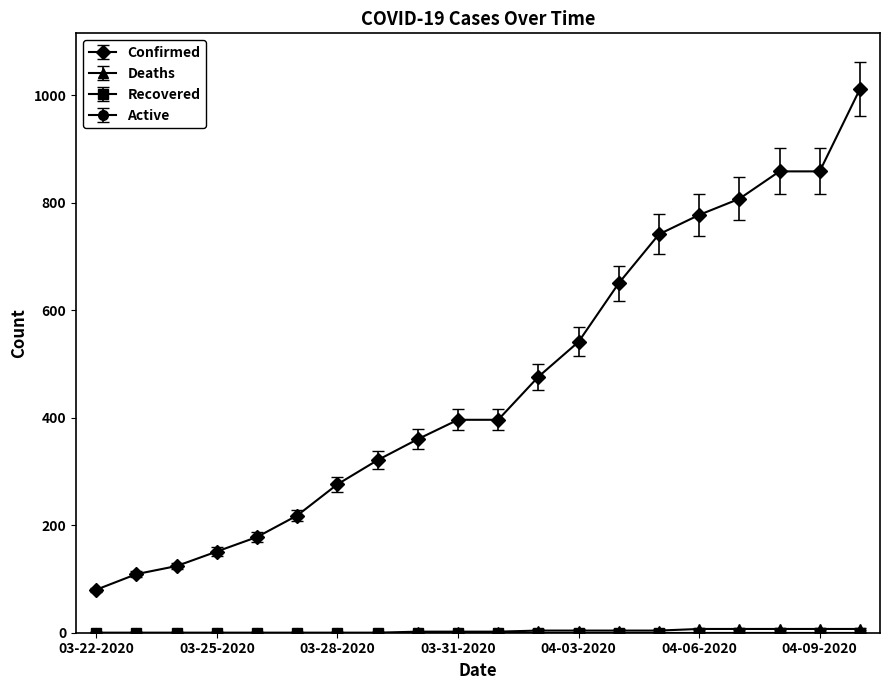

True or false: Confirmed and Deaths intersect in this chart.

False